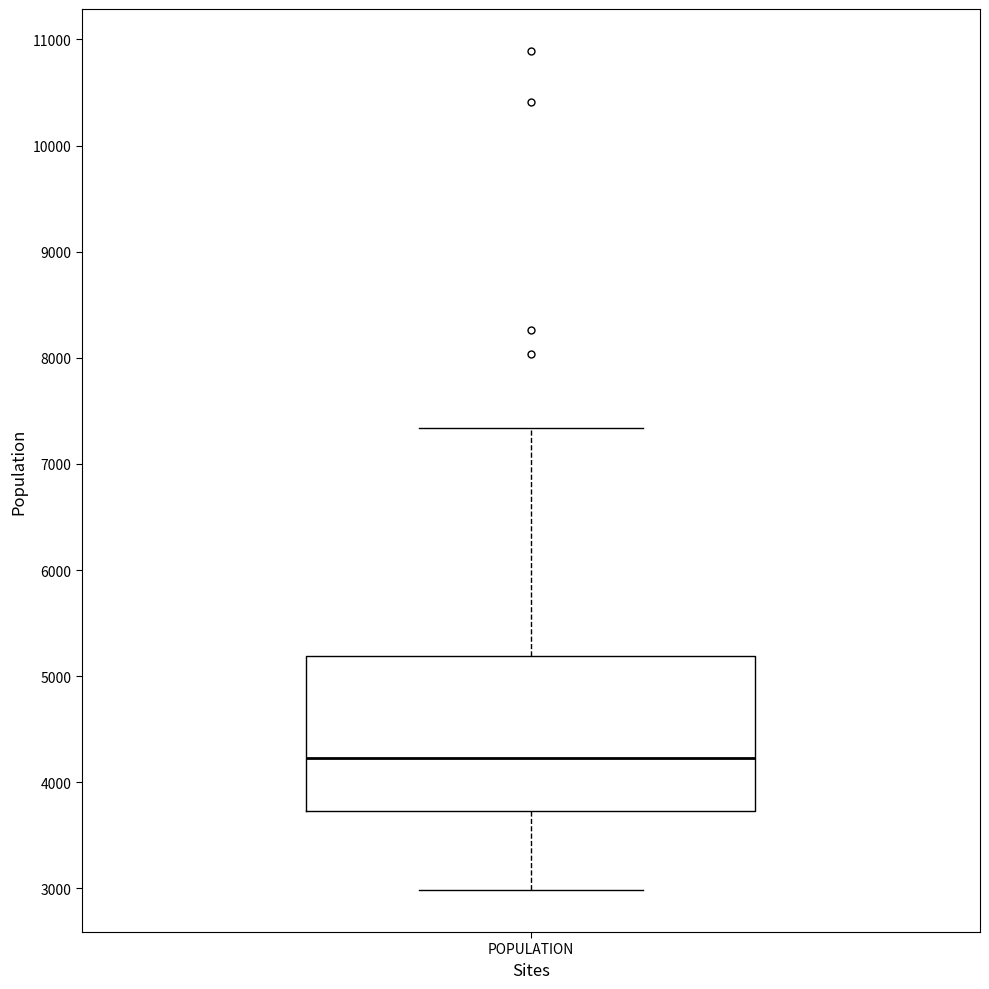

Read this box plot against the y-axis: the position of the median line, the range covered by the box, and the ends of both whiskers. The values are not printed on the chart, so give them approximately, as read against the axis.

median 4200, box 3700 to 5200, whiskers 3000 to 7300